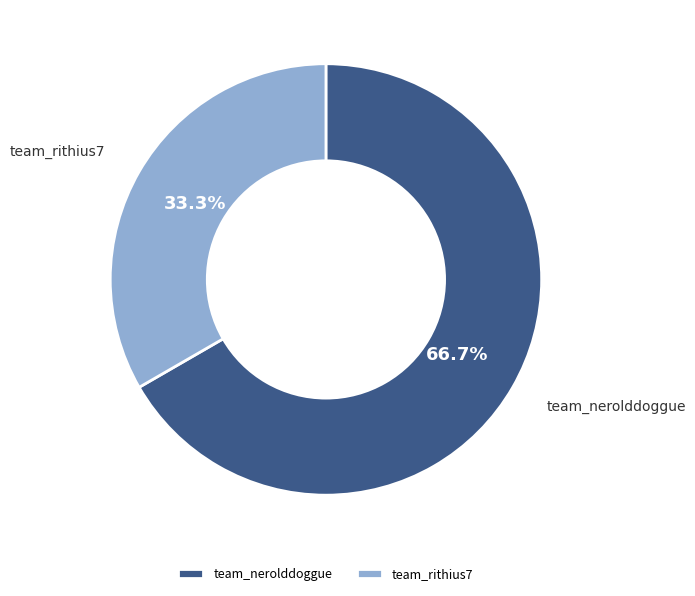

To the nearest percent, what is the difference between the team_rithius7 and team_nerolddoggue slice percentages?

33%